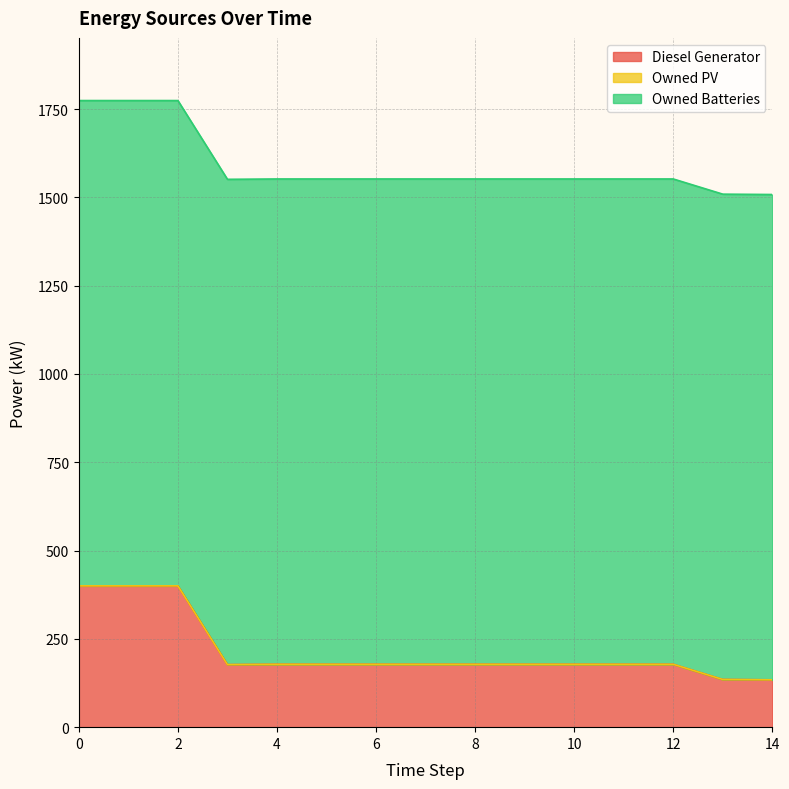

What are all the series names shown in the legend?

Diesel Generator, Owned PV, Owned Batteries